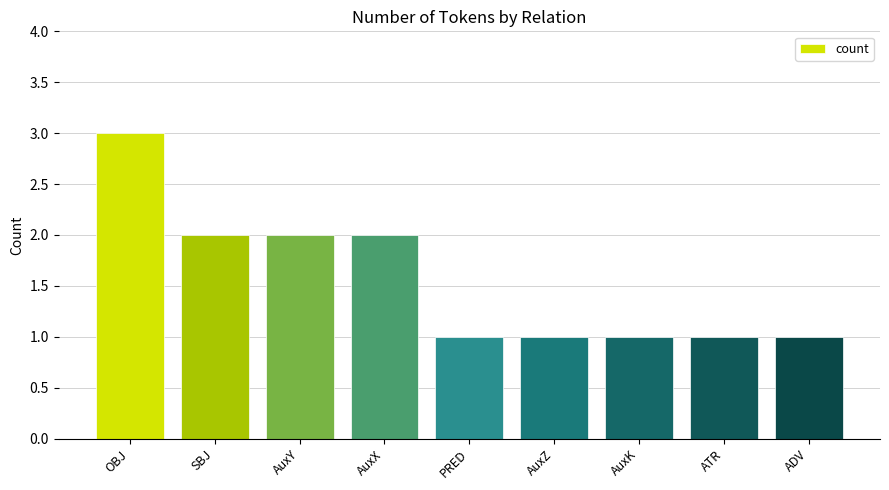

What is the label of the 9th bar from the right?

OBJ